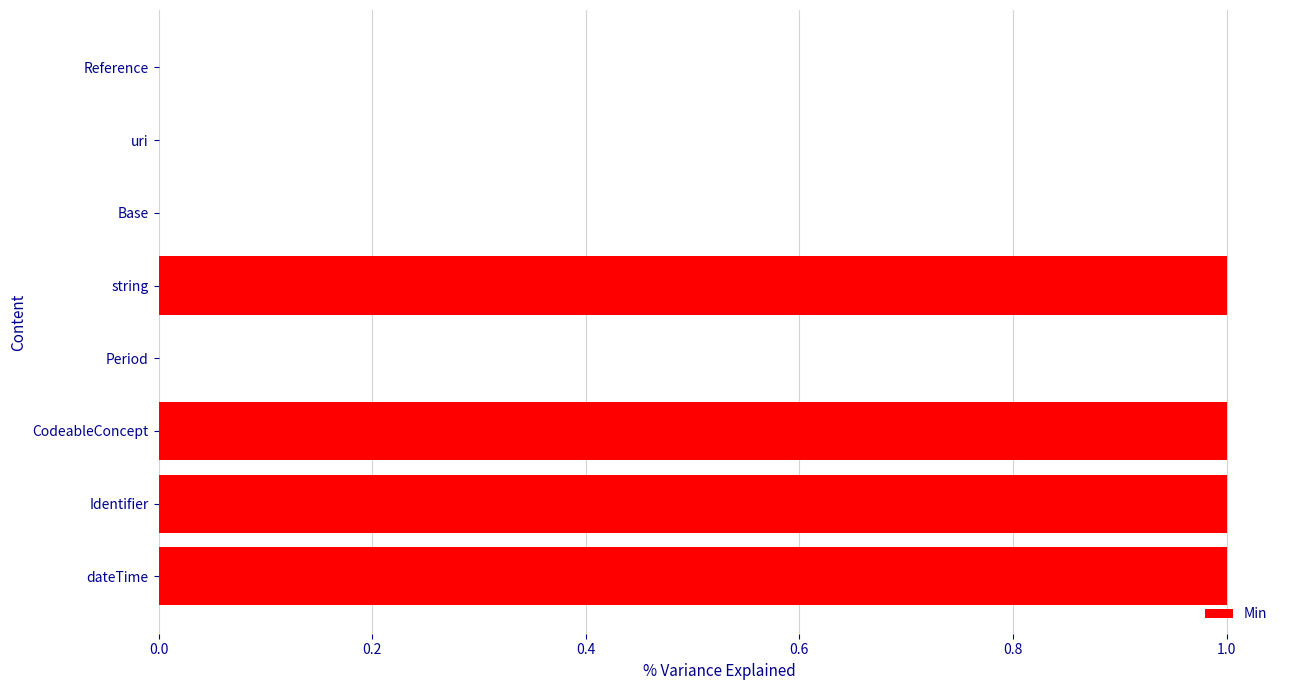

What is the sum of all values?

4